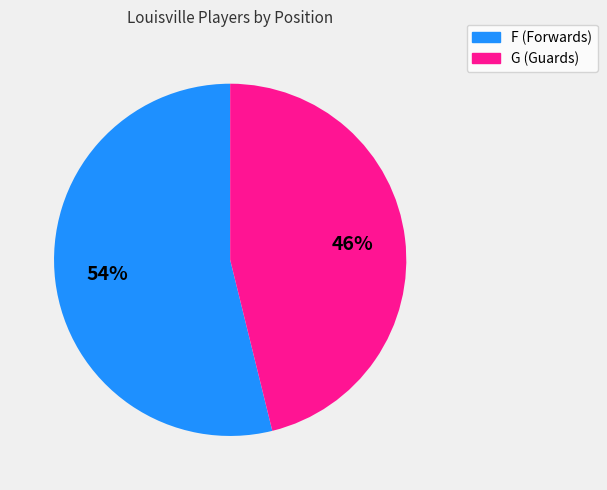

To the nearest percent, what is the difference between the largest and smallest slice percentages?

8%